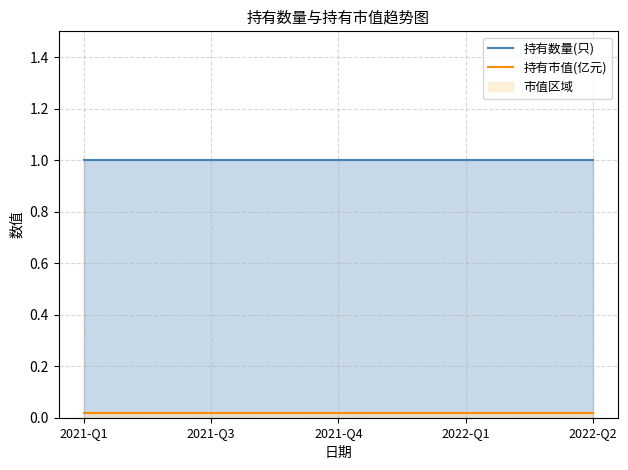

What is the label of the 2nd point from the right?

2022-Q1